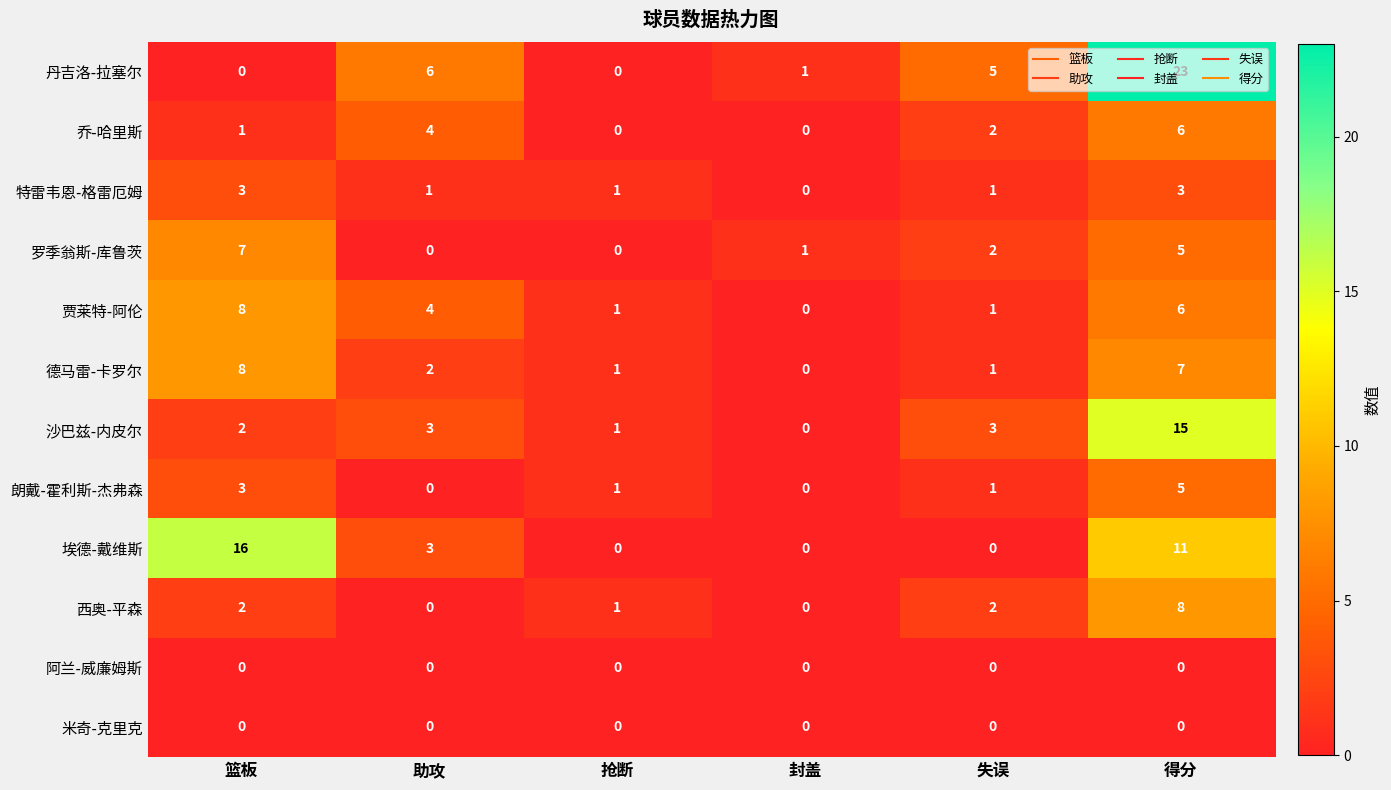

Which series changed the most between 抢断 and 得分?

丹吉洛-拉塞尔